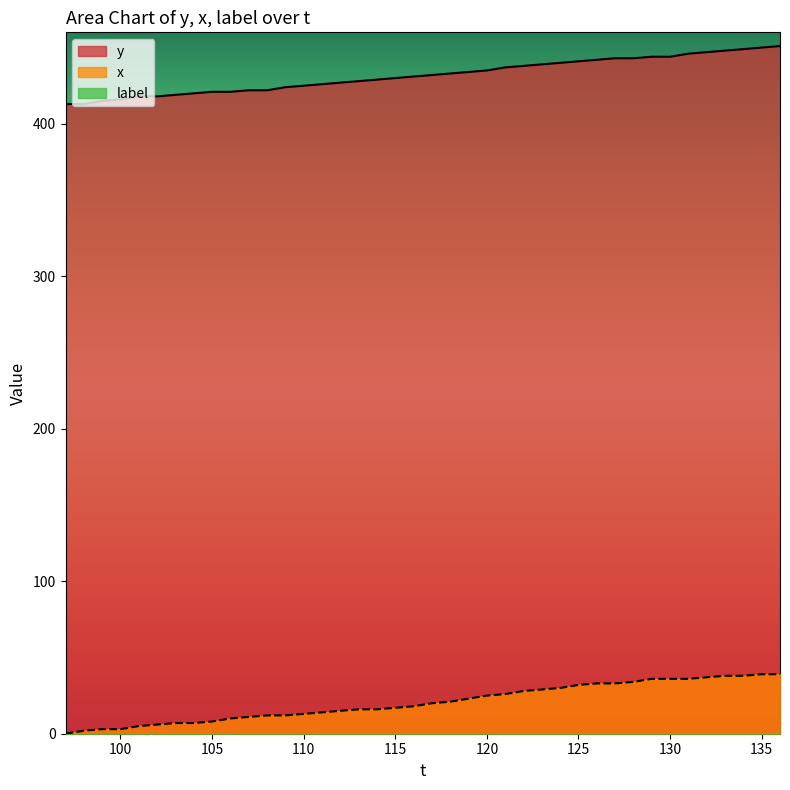

Reading right to left, list all the values displayed in this chart.

y: 451	450	449	448	447	446	444	444	443	443	442	441	440	439	438	437	435	434	433	432	431	430	429	428	427	426	425	424	422	422	421	421	420	419	418	418	416	415	413	413
x: 39	39	38	38	37	36	36	36	34	33	33	32	30	29	28	26	25	23	21	20	18	17	16	16	15	14	13	12	12	11	10	8	7	7	6	5	3	3	2	0